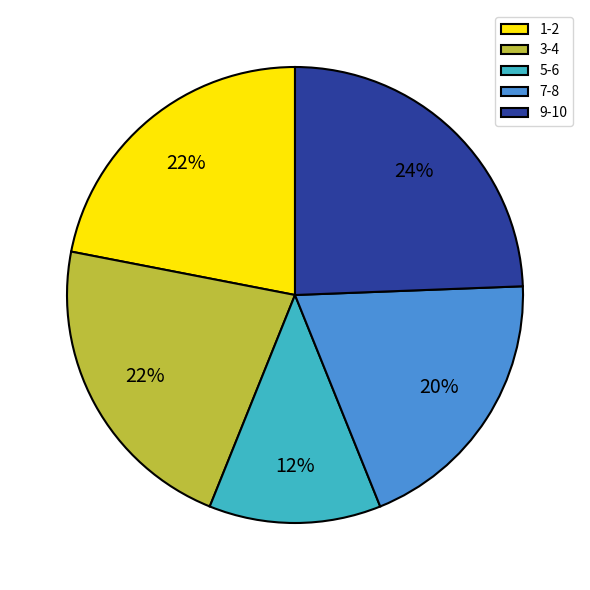

Between 5-6 and 7-8, which is larger?

7-8